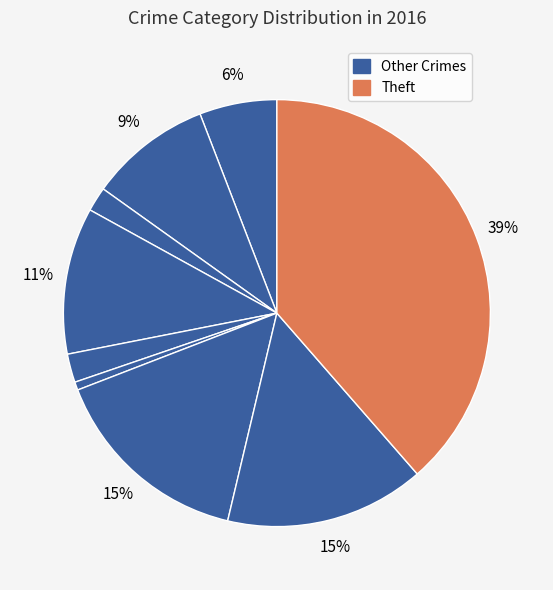

How many slices are in this pie chart?

9